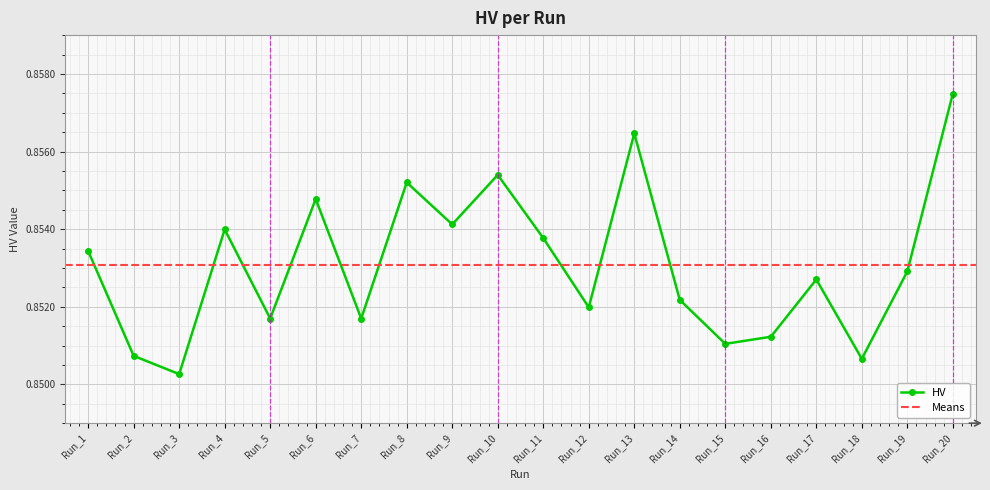

List the labels in order of value, smallest first.

Run_3, Run_18, Run_2, Run_15, Run_16, Run_7, Run_5, Run_12, Run_14, Run_17, Run_19, Run_1, Run_11, Run_4, Run_9, Run_6, Run_8, Run_10, Run_13, Run_20